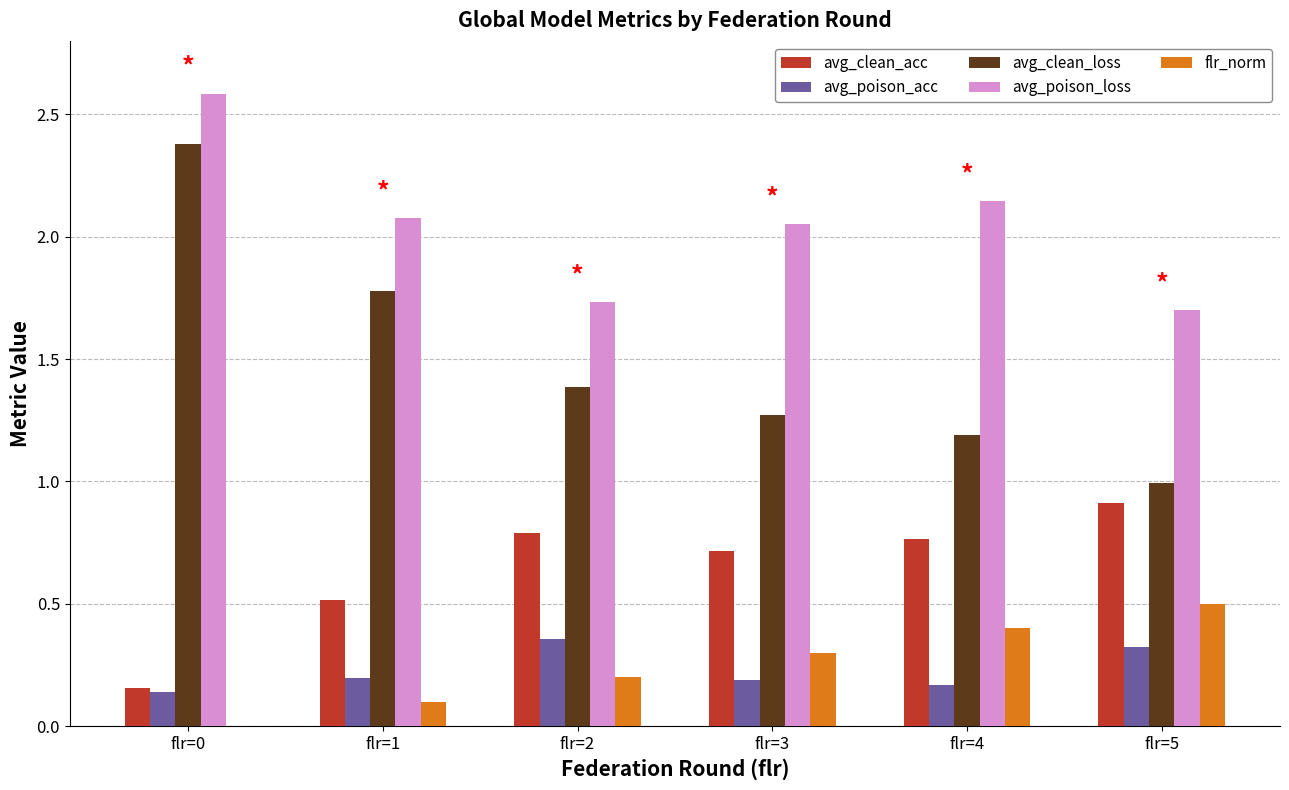

Is it true that avg_poison_acc equals 0.4 at flr=2?

True